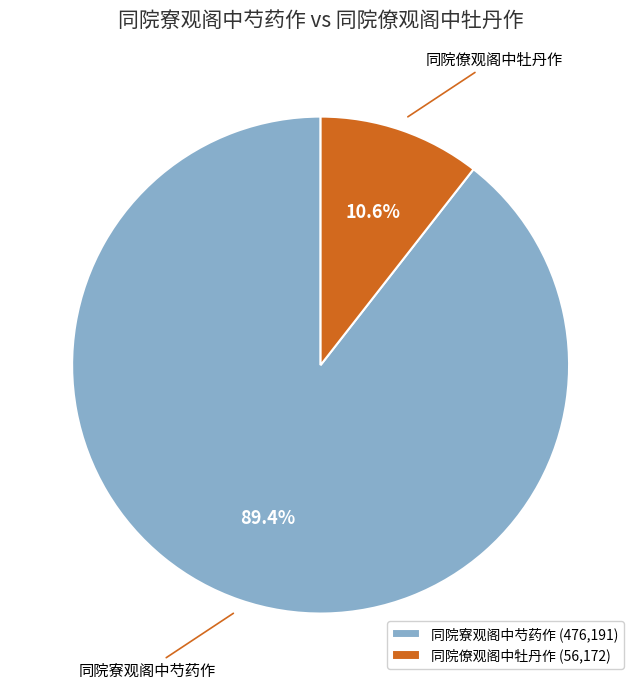

Is there a majority slice in this chart?

Yes